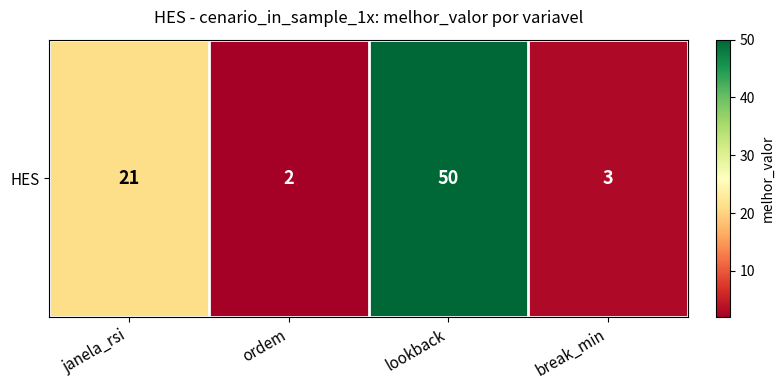

What is the sum of the values at break_min and ordem?

5